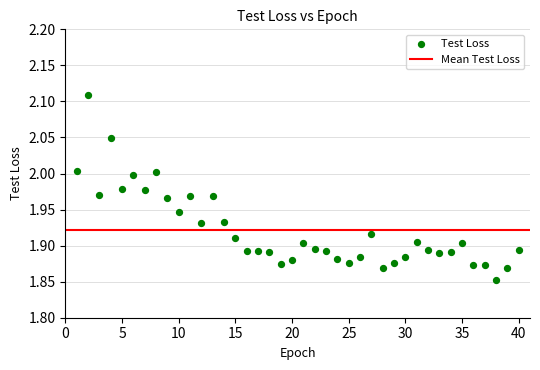

What is the range of Y values (max minus min)?

0.3